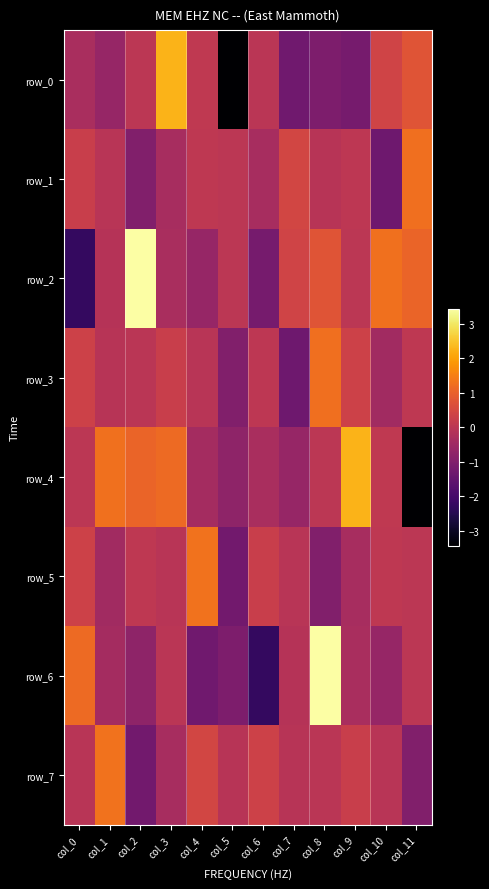

Reading right to left, what are all the values shown in this chart?

row_0: 0.8	0.4	-1.2	-1.1	-1.3	-0.0	-3.4	0.1	2.3	0.0	-0.6	-0.3
row_1: 1.3	-1.3	0.0	-0.1	0.4	-0.3	0.0	0.1	-0.3	-1.0	-0.0	0.3
row_2: 1.1	1.3	0.0	0.8	0.4	-1.2	0.0	-0.6	-0.3	3.4	-0.1	-2.3
row_3: 0.1	-0.4	0.3	1.3	-1.3	0.0	-1.0	-0.0	0.3	-0.0	-0.1	0.3
row_4: -3.4	0.1	2.3	0.0	-0.6	-0.3	-0.8	-0.4	1.2	1.1	1.3	0.0
row_5: 0.0	0.1	-0.3	-1.0	-0.0	0.3	-1.3	1.3	-0.0	0.1	-0.4	0.3
row_6: 0.0	-0.6	-0.3	3.4	-0.1	-2.3	-1.1	-1.3	-0.0	-0.8	-0.4	1.2
row_7: -1.0	-0.0	0.3	-0.0	-0.1	0.3	-0.1	0.4	-0.3	-1.3	1.3	-0.0